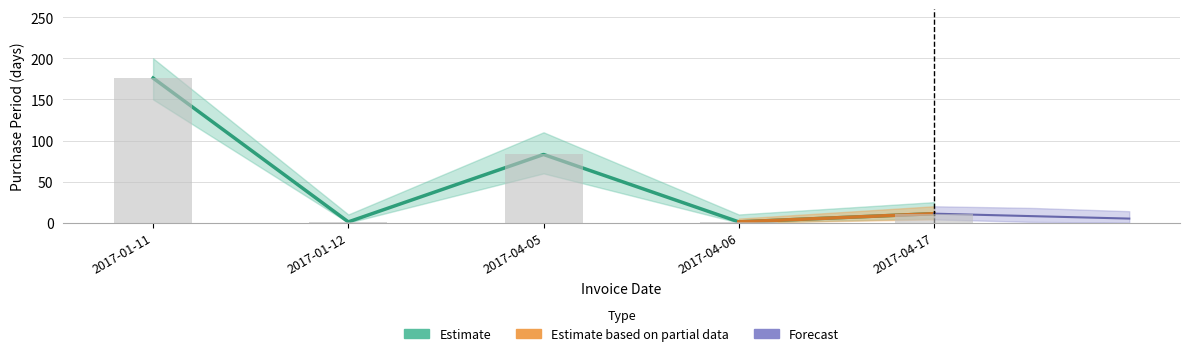

Rank the categories by value from highest to lowest.

2017-01-11, 2017-04-05, 2017-04-17, 2017-01-12, 2017-04-06